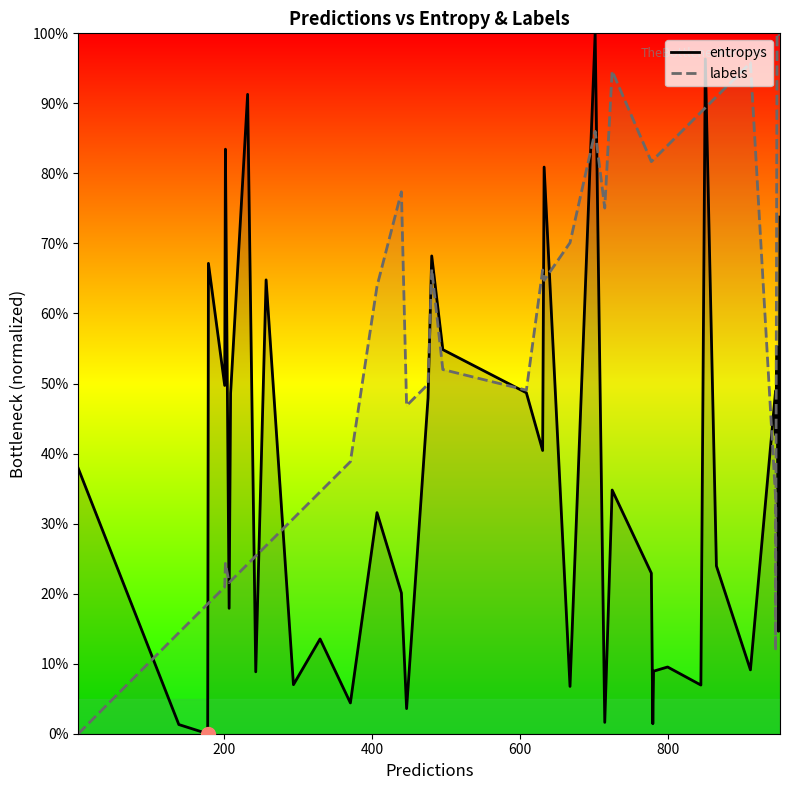

How many values in labels are above zero?

39